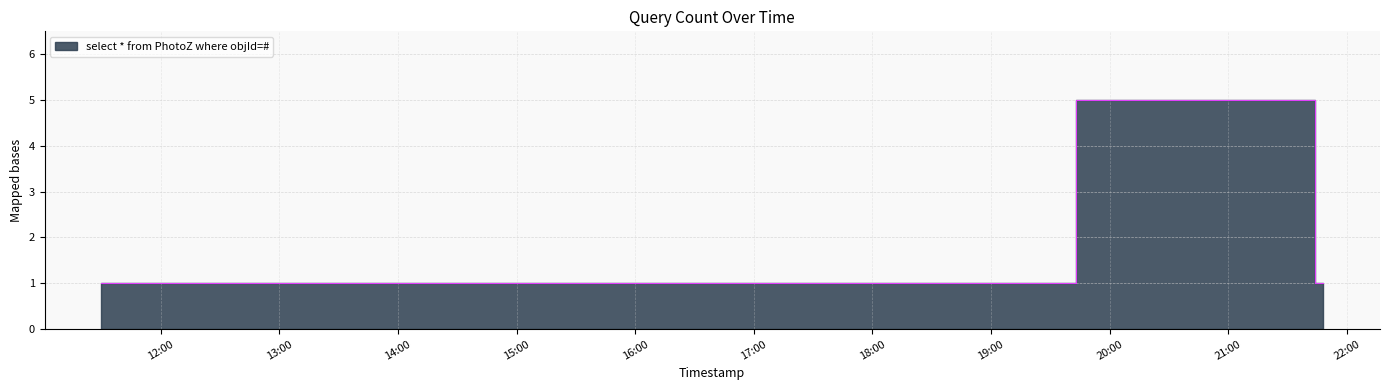

How many points are higher than both their immediate neighbors (excluding endpoints)?

1